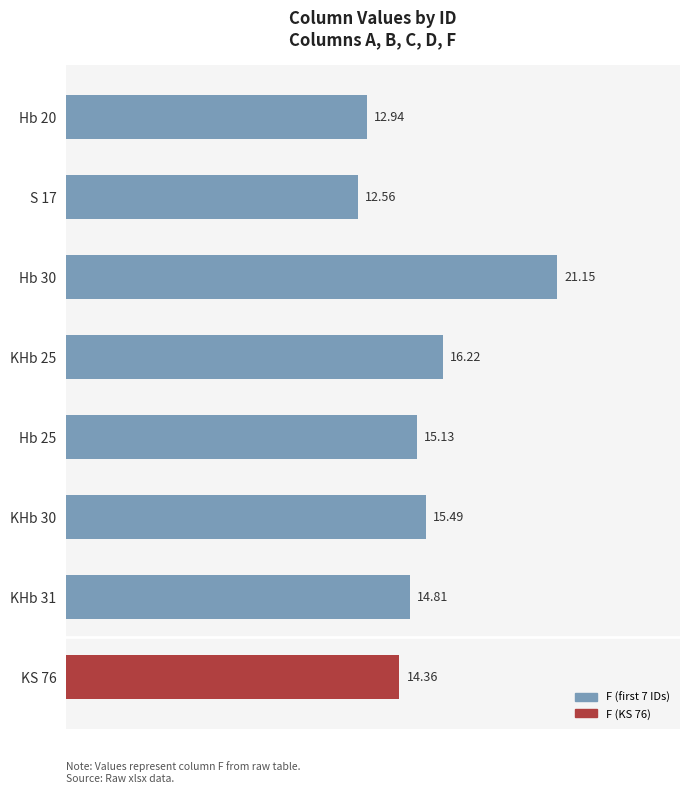

Where is the data nearest to the value 16?

KHb 25